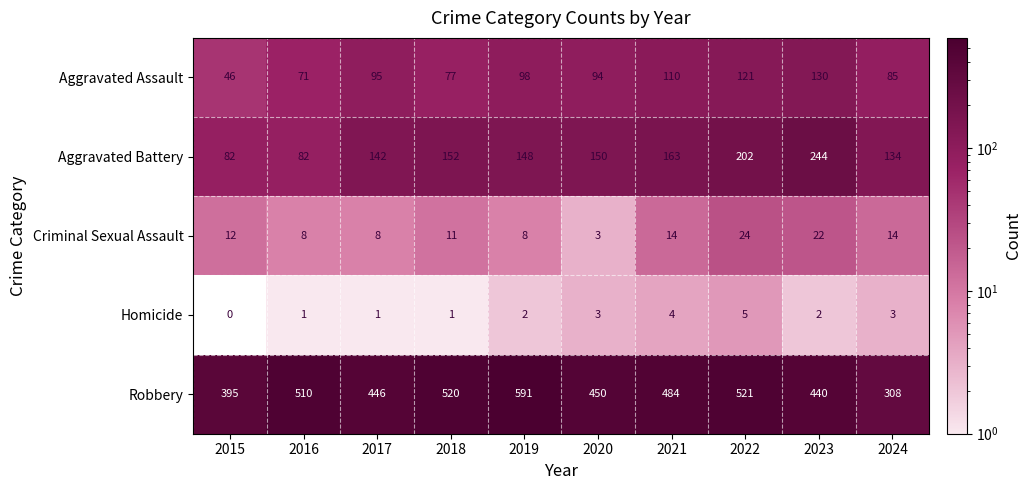

At which category is the sum across all series the highest?

2022